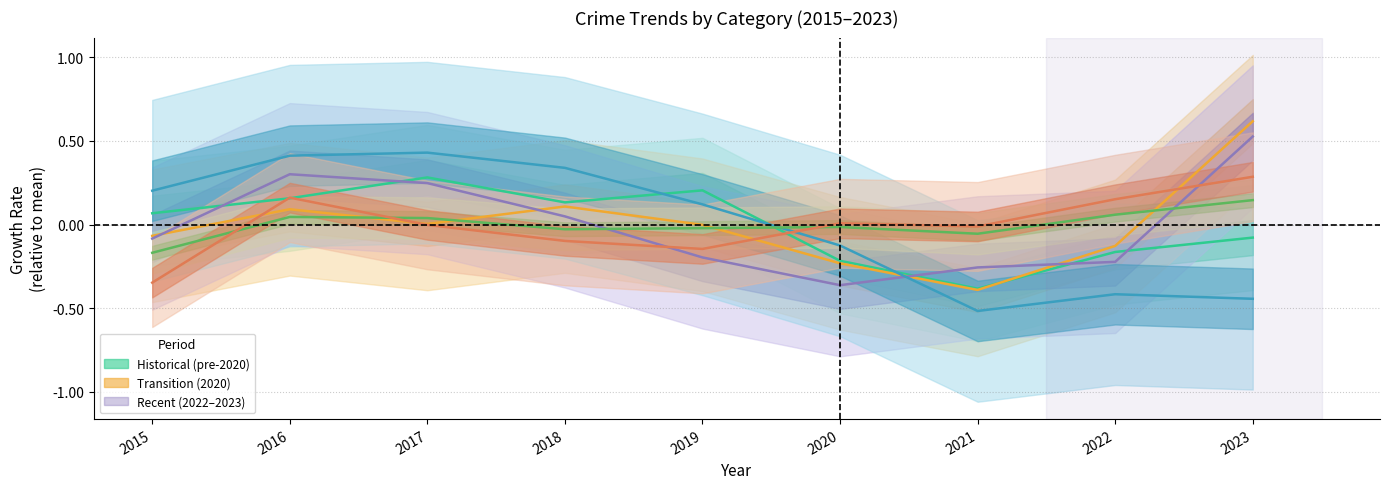

How many positive values does the Aggravated Assault series have?

4